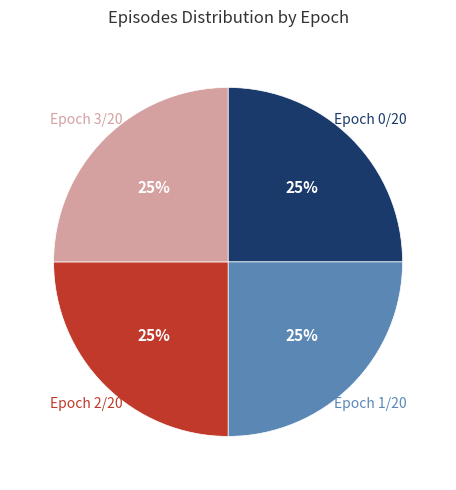

Is there any slice that represents more than half of the pie?

No